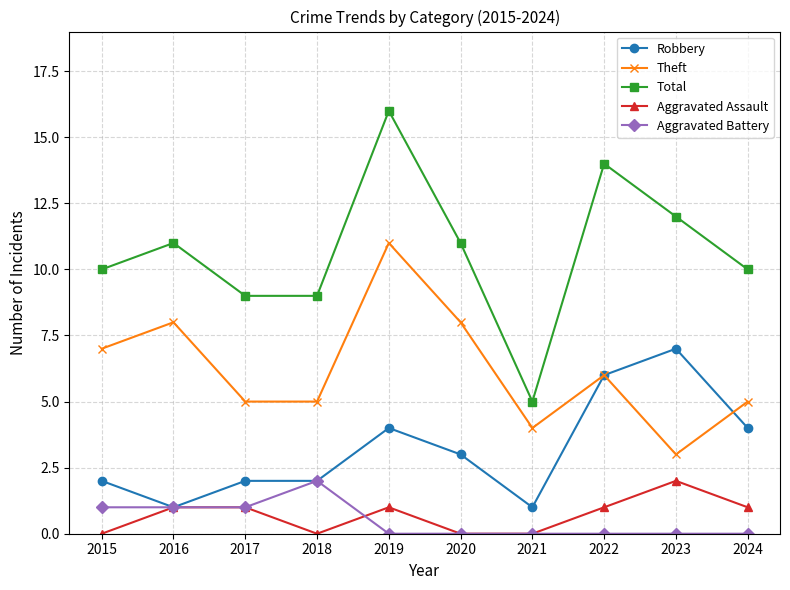

What are all the series names shown in the legend?

Robbery, Theft, Total, Aggravated Assault, Aggravated Battery